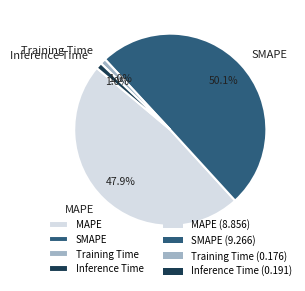

To the nearest percent, what is the difference between the MAPE and Inference Time slice percentages?

47%